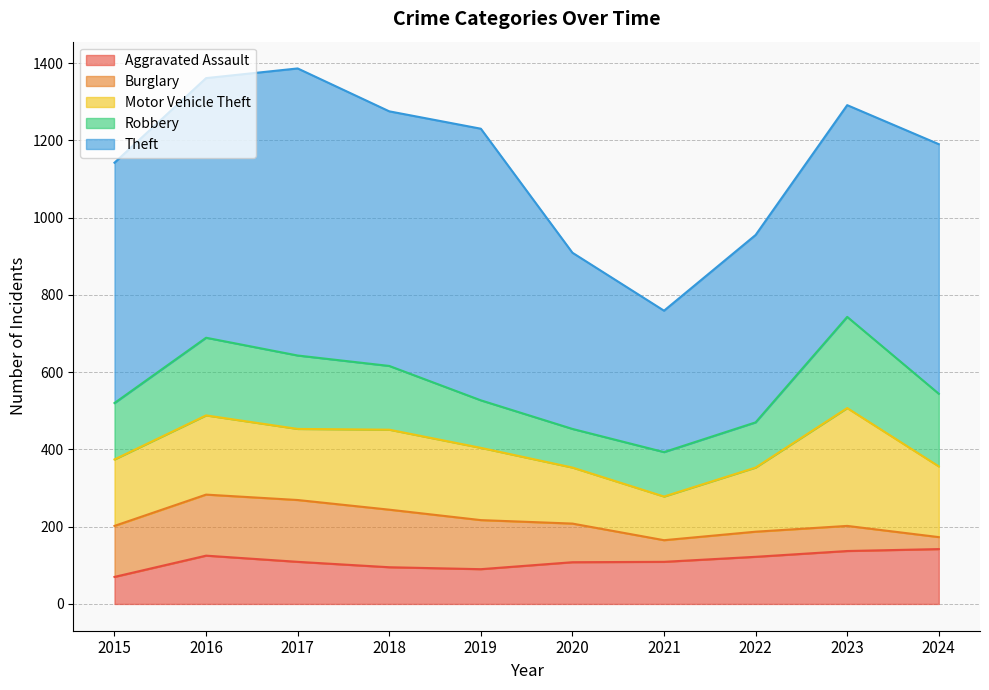

At 2015, list the series in order from largest to smallest.

Theft, Motor Vehicle Theft, Robbery, Burglary, Aggravated Assault